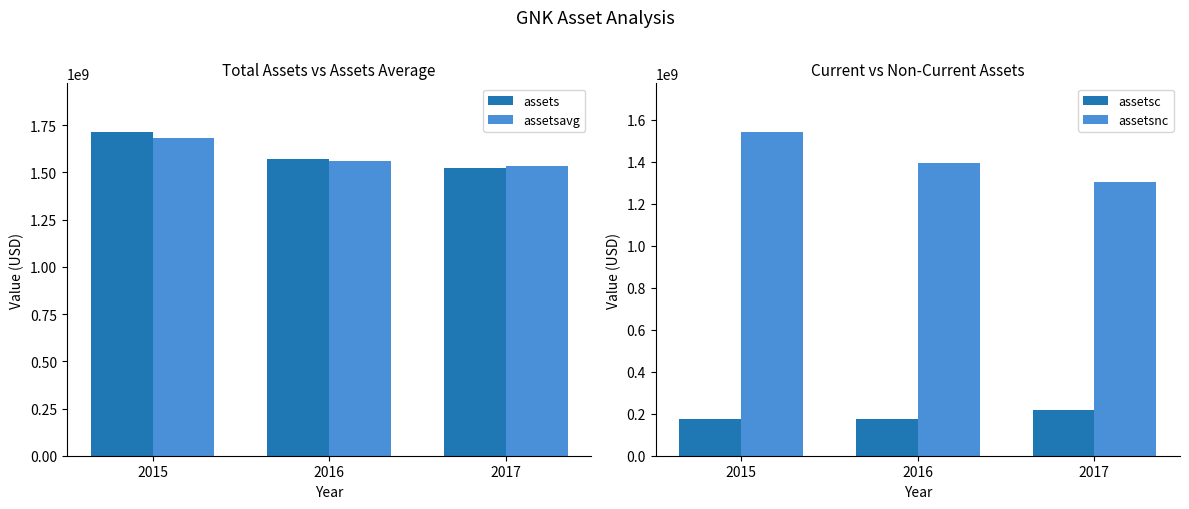

What is the difference between the maximum and minimum values in the assetsc series?

44710000